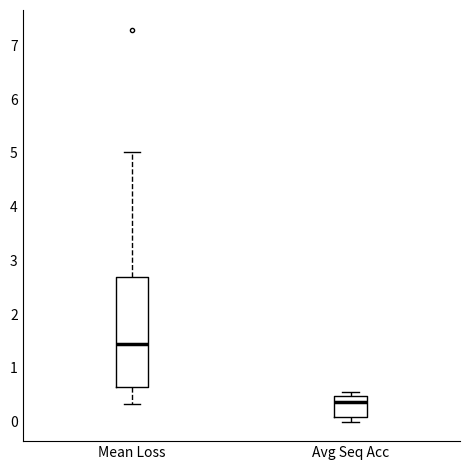

Which box is the tallest, from its lower edge to its upper edge?

Mean Loss